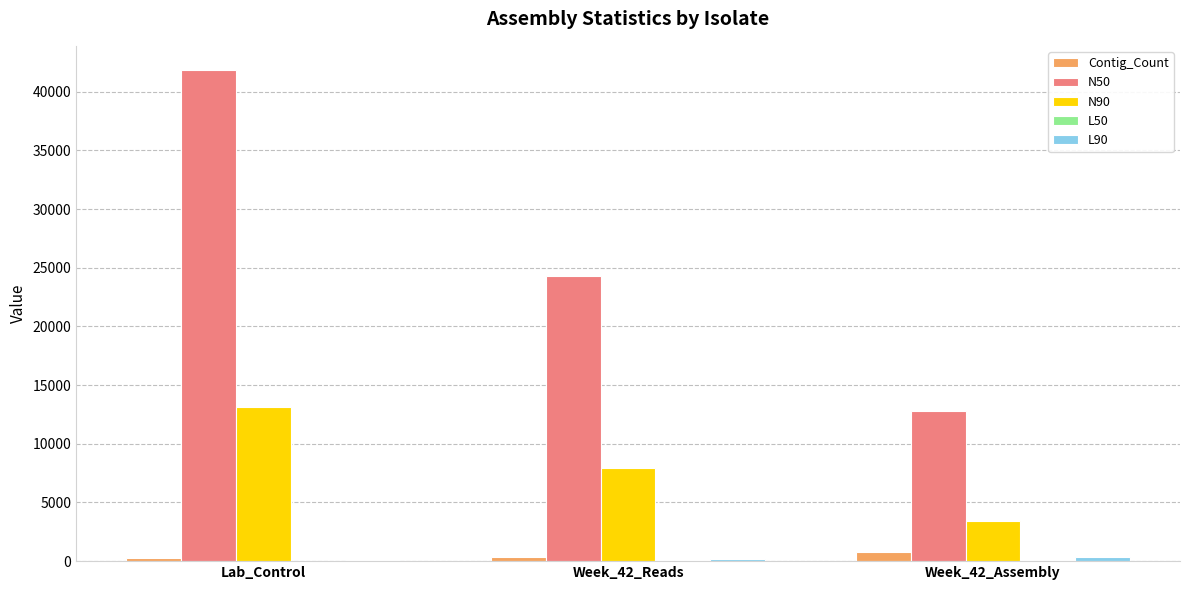

Which series has the largest total across all categories?

N50